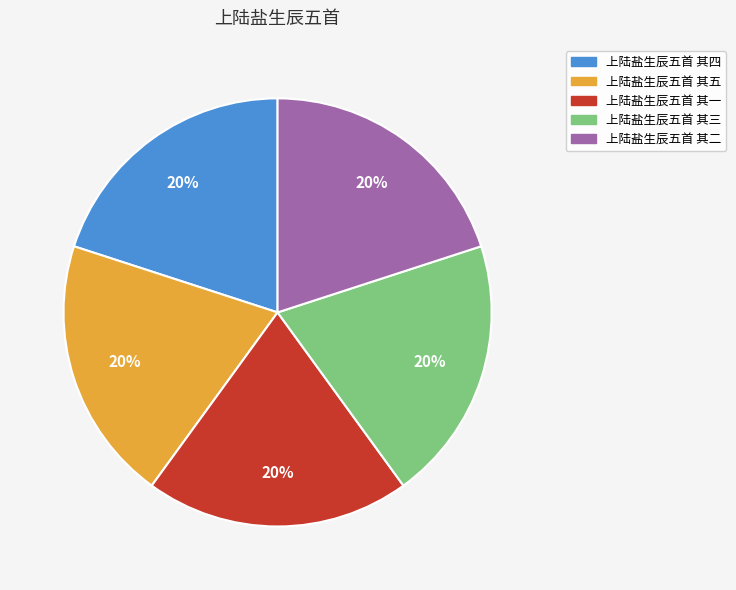

What is the ratio of the value at 上陆盐生辰五首 其四 to the value at 上陆盐生辰五首 其五?

1.0